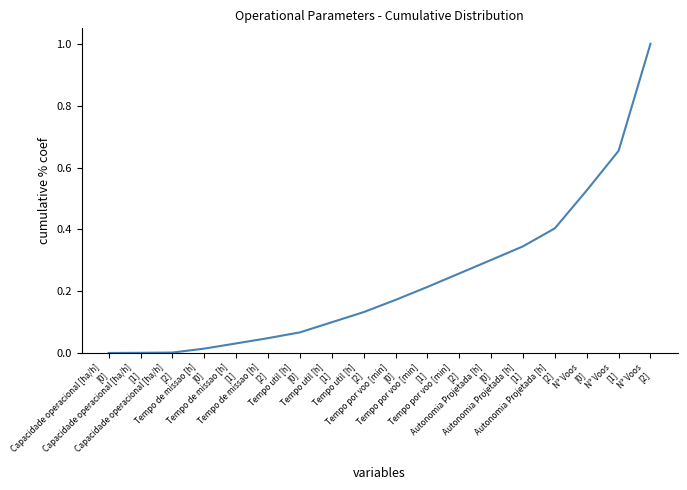

What is the difference between the maximum and minimum values?

1.0